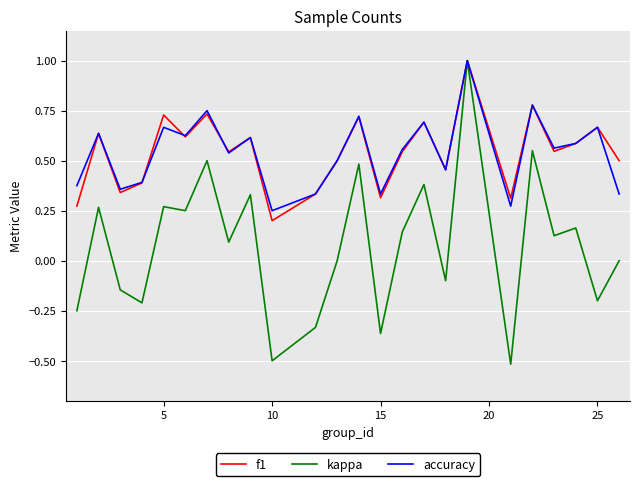

What is the minimum value shown in the chart?

-0.5